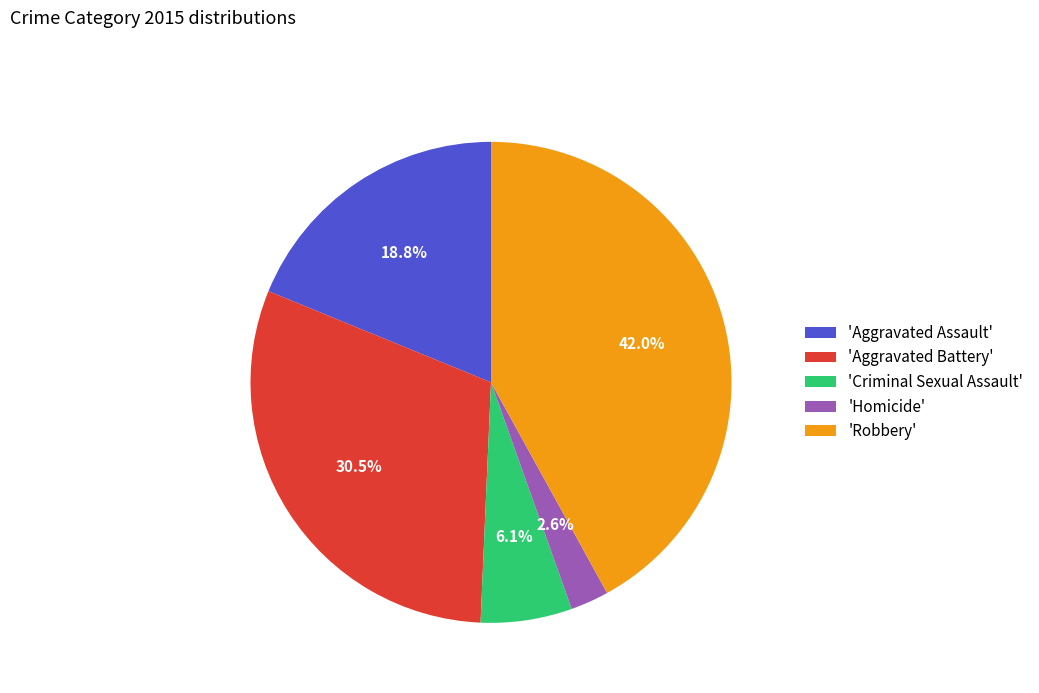

Which category has the biggest portion of the pie?

'Robbery'